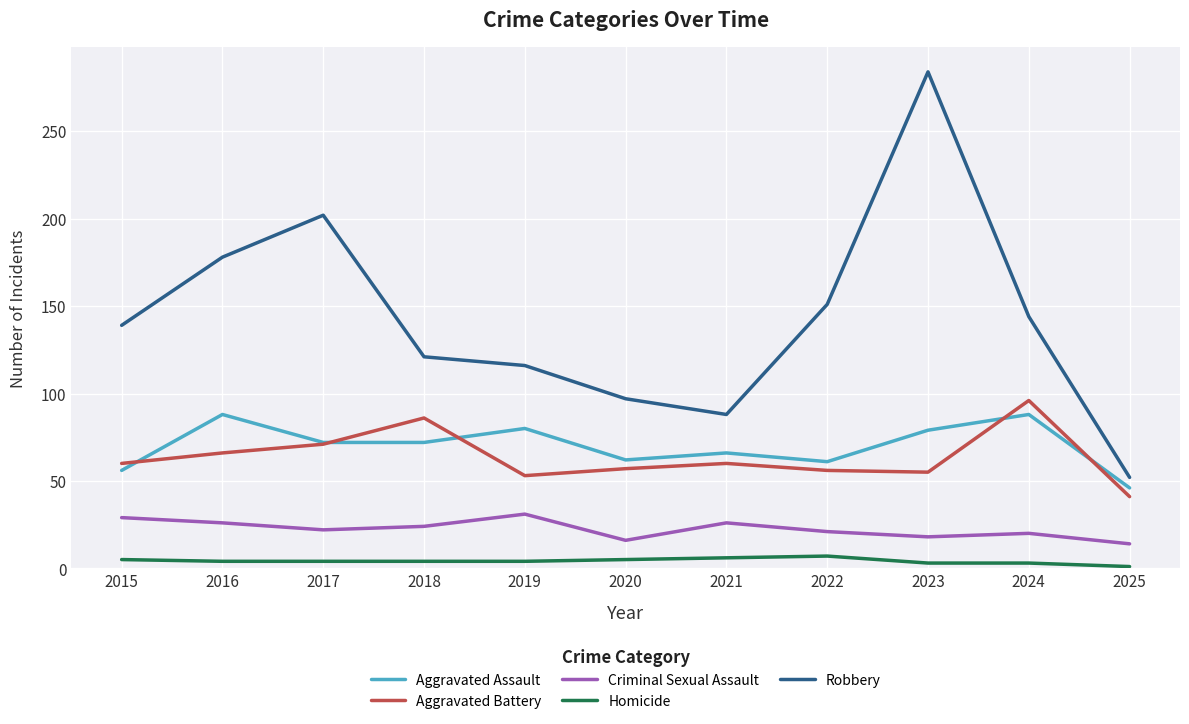

Is the value of Criminal Sexual Assault at 2019 greater than the value of Homicide at 2018?

Yes